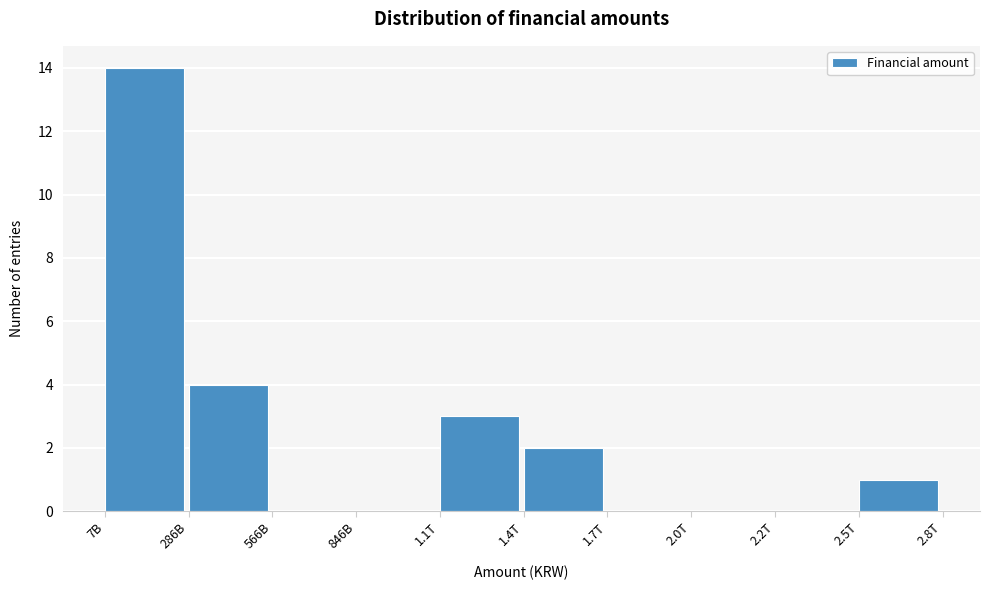

Reading left to right, transcribe all the data shown in this chart.

7B=14	286B=4	566B=0	846B=0	1.1T=3	1.4T=2	1.7T=0	2.0T=0	2.2T=0	2.5T=1